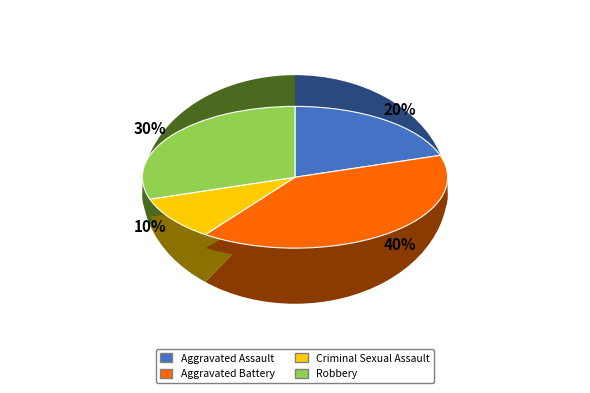

To the nearest percent, what is the combined percentage of Aggravated Assault and Aggravated Battery?

60%